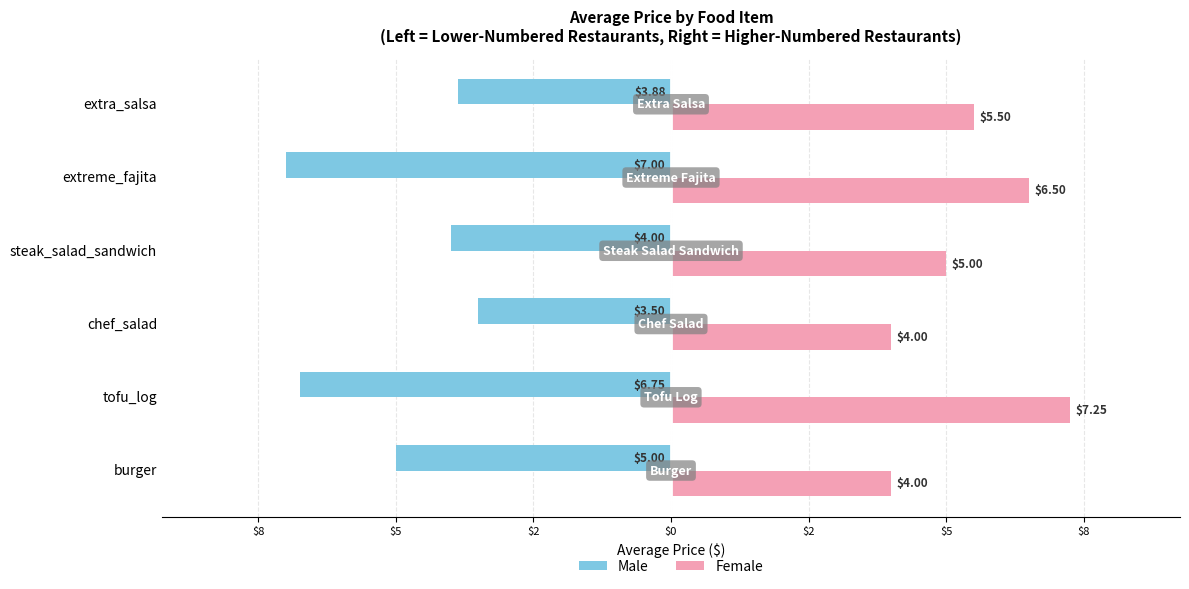

What are all the series names shown in the legend?

Male, Female